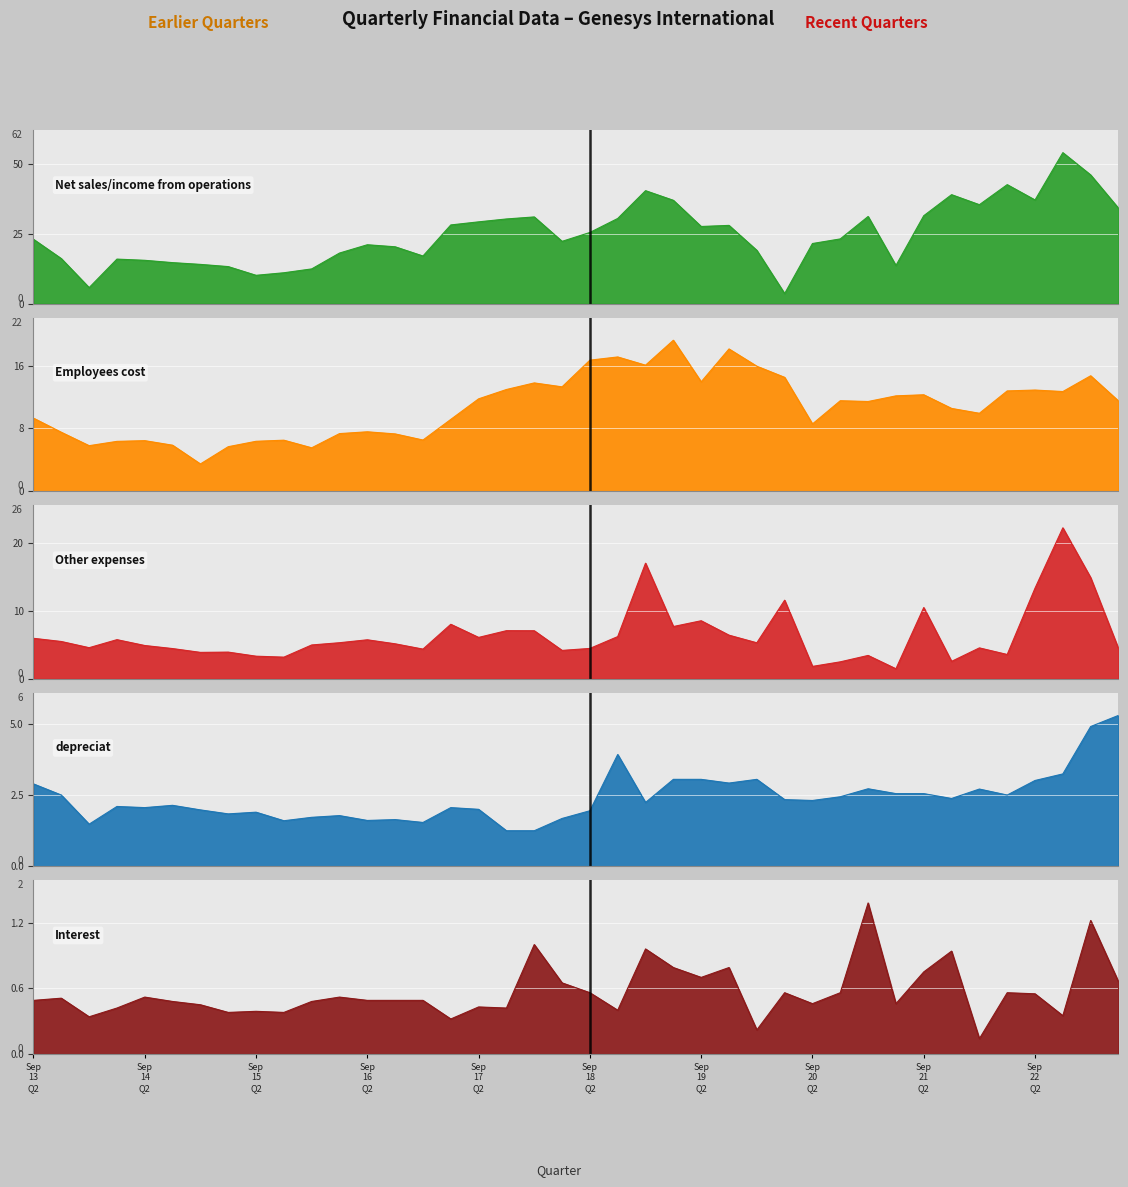

Does the chart display data point markers on the line(s)?

No